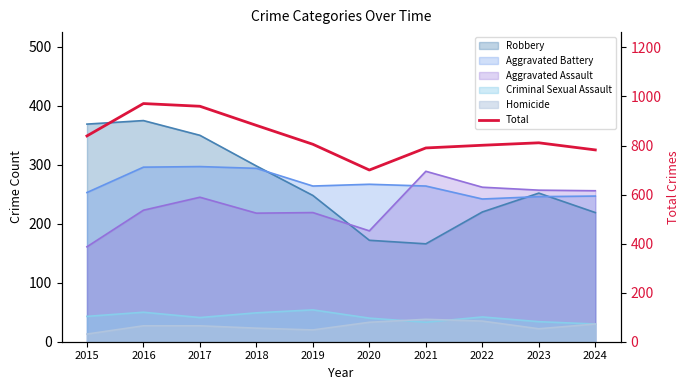

The chart shows a value of 535 at 2016. True or false?

False